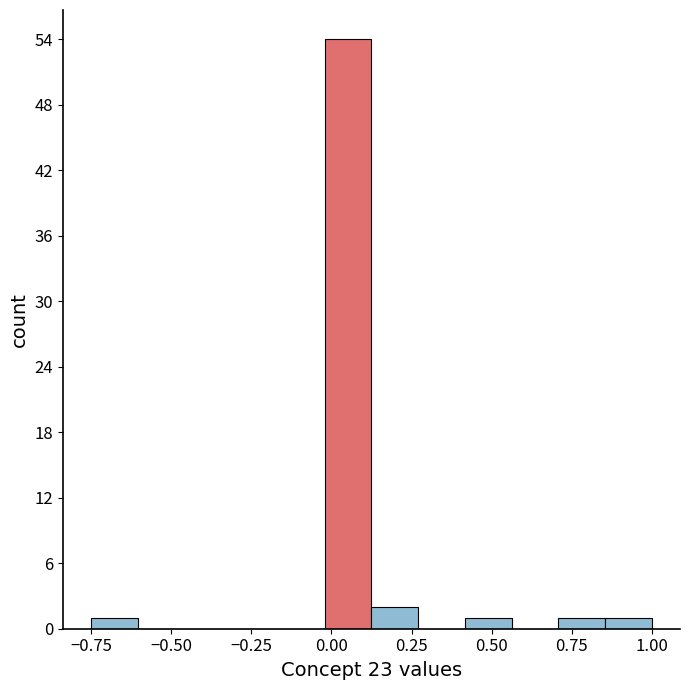

Read against the x-axis, roughly where is the centre of the tallest bar?

0.05